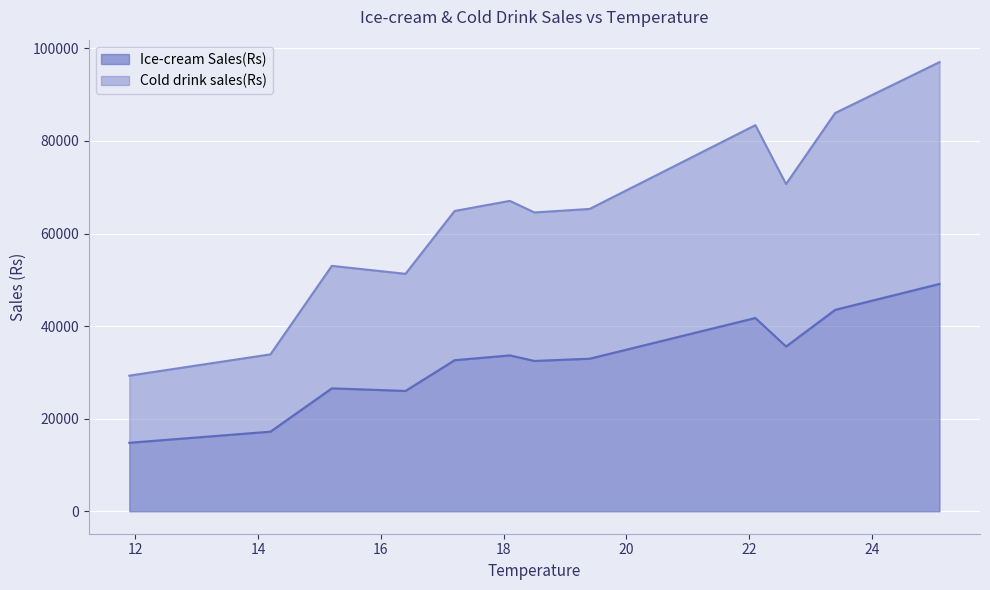

What is the difference between the Cold drink sales(Rs) values at 15.2 and 19.4?

12300